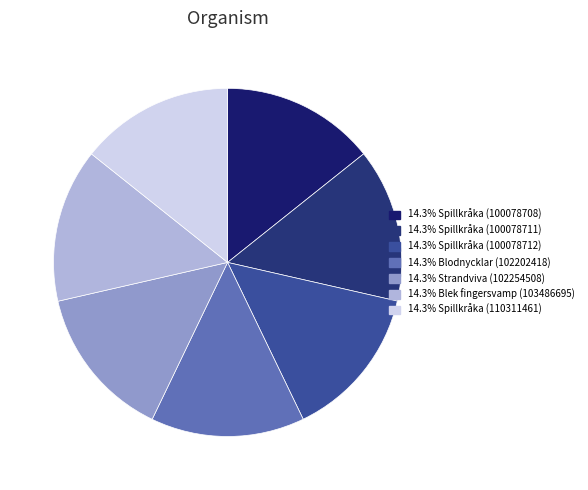

Count the number of slices in the pie.

7